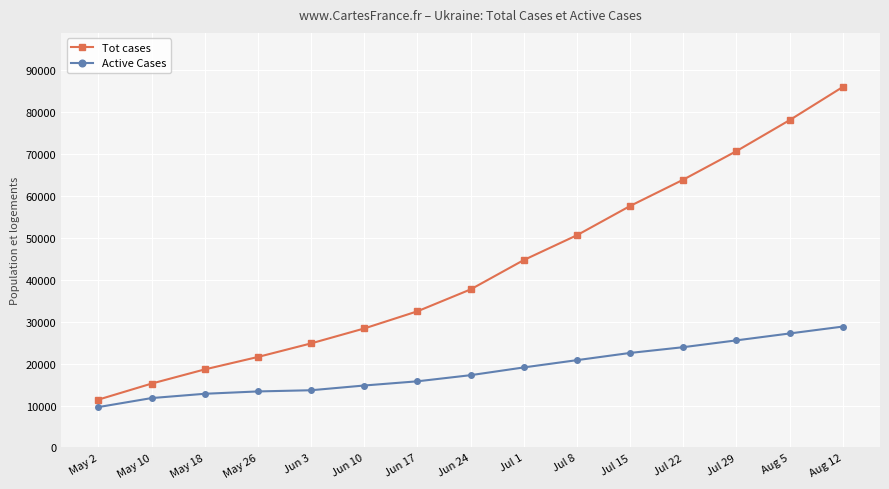

Rank the series by their maximum value, from highest to lowest.

Tot cases, Active Cases